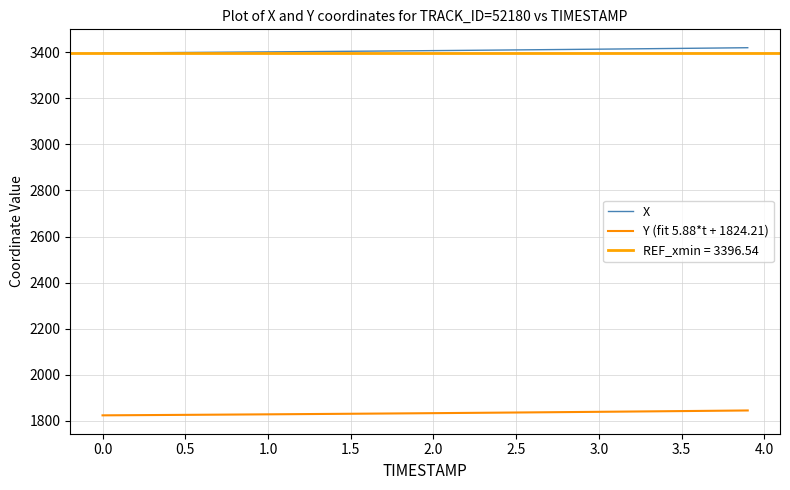

What is the minimum value for X?

3396.5